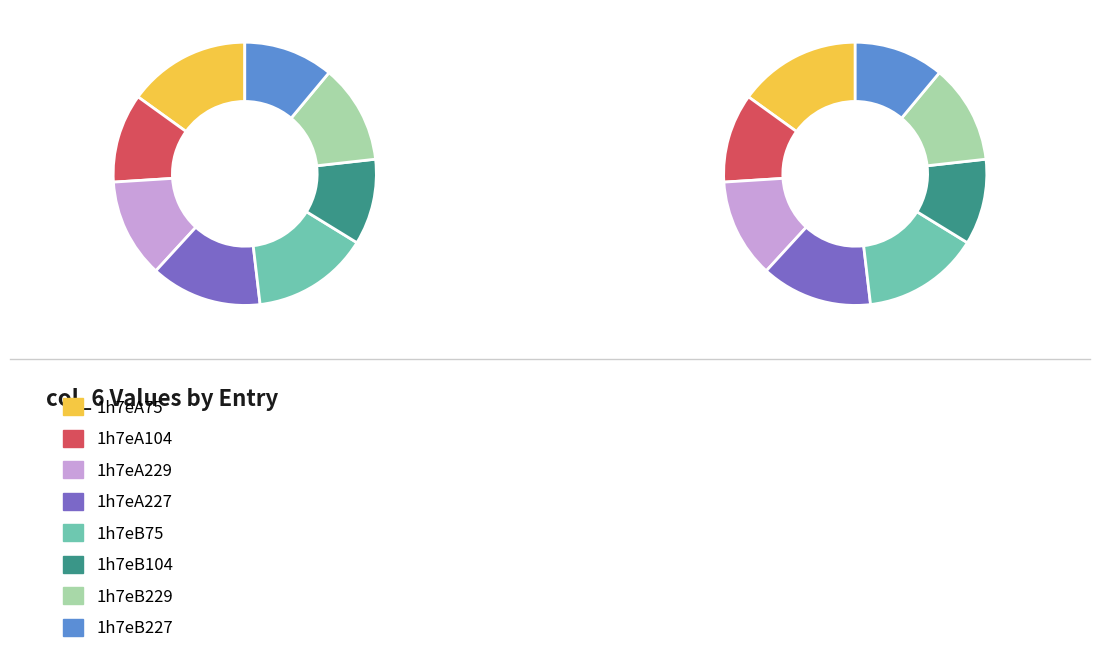

To the nearest percent, what portion does 1h7eB229 represent?

12%